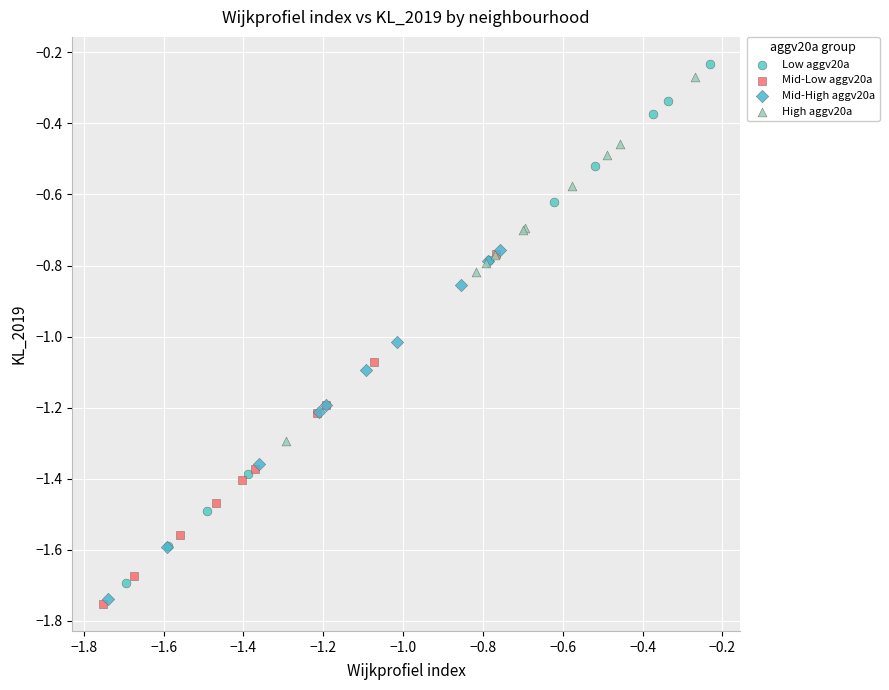

What are all the series names shown in the legend?

Low aggv20a, Mid-Low aggv20a, Mid-High aggv20a, High aggv20a